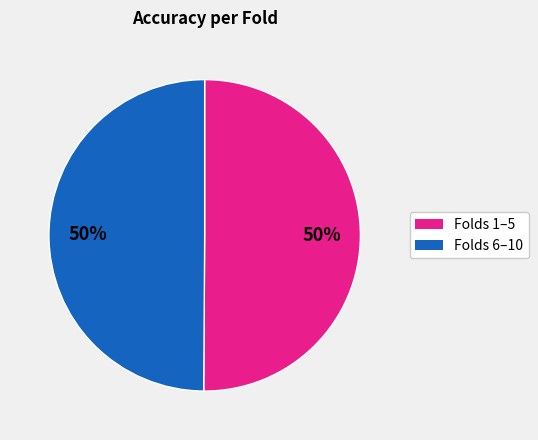

To the nearest percent, what is the average slice percentage?

50%